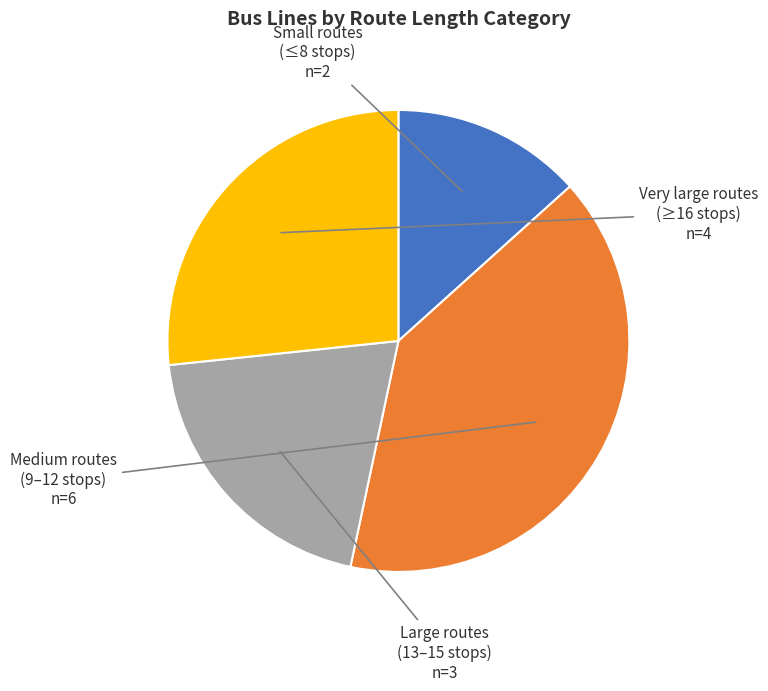

Does any single category account for the majority?

No